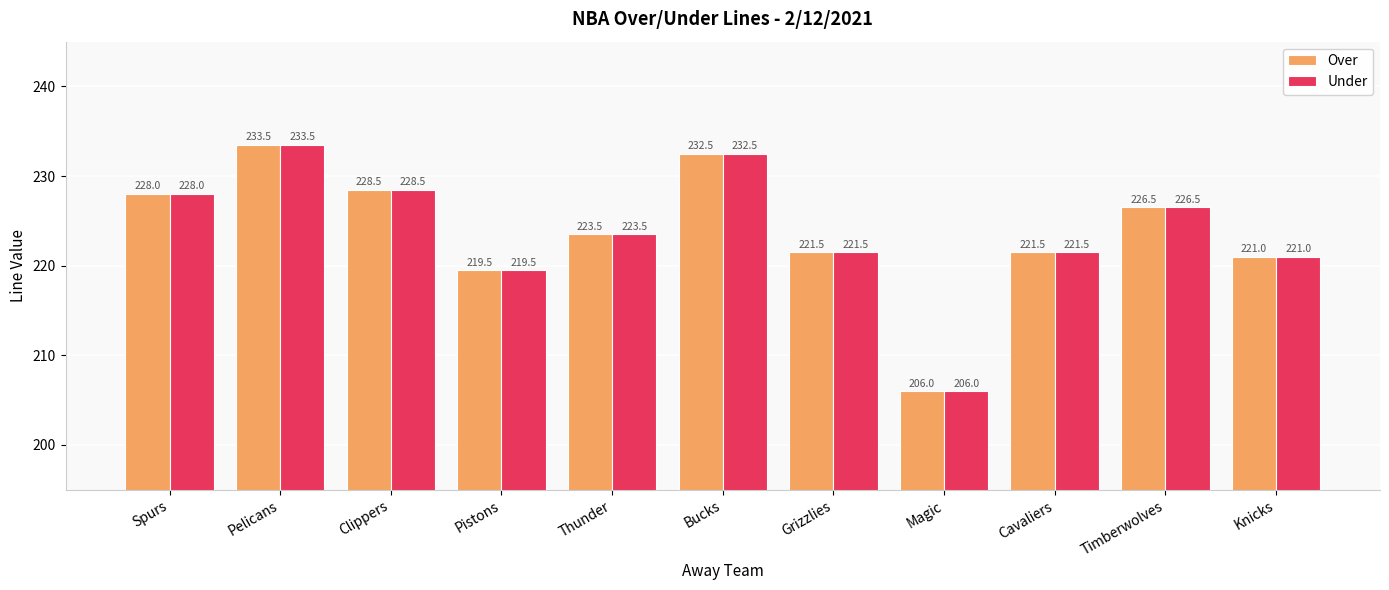

What position from the left is Spurs?

1